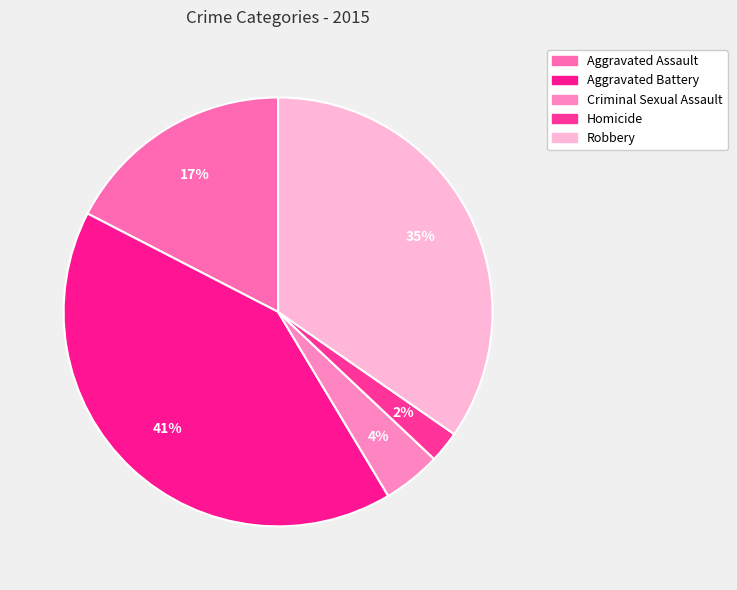

To the nearest percent, what portion does Robbery represent?

35%